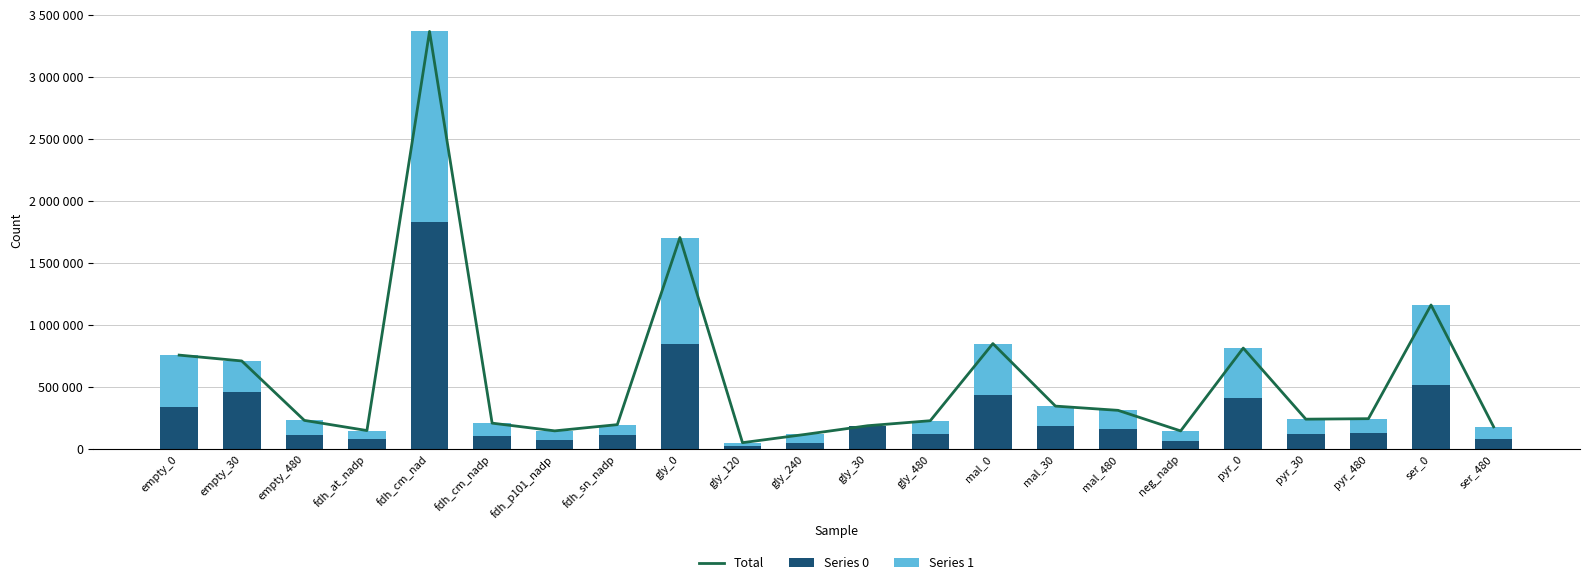

The value of Series 1 at mal_480 is 152746. True or false?

True